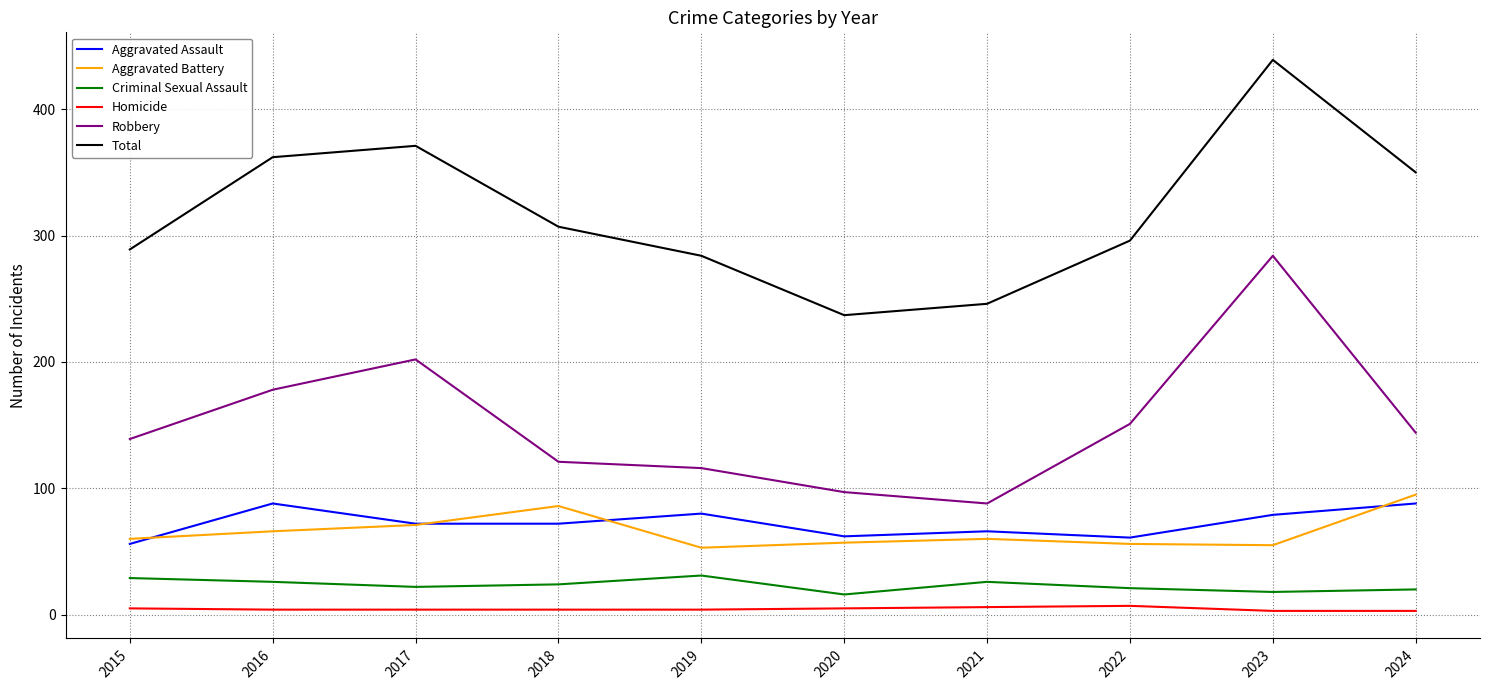

What is the total value across all series at 2018?

614